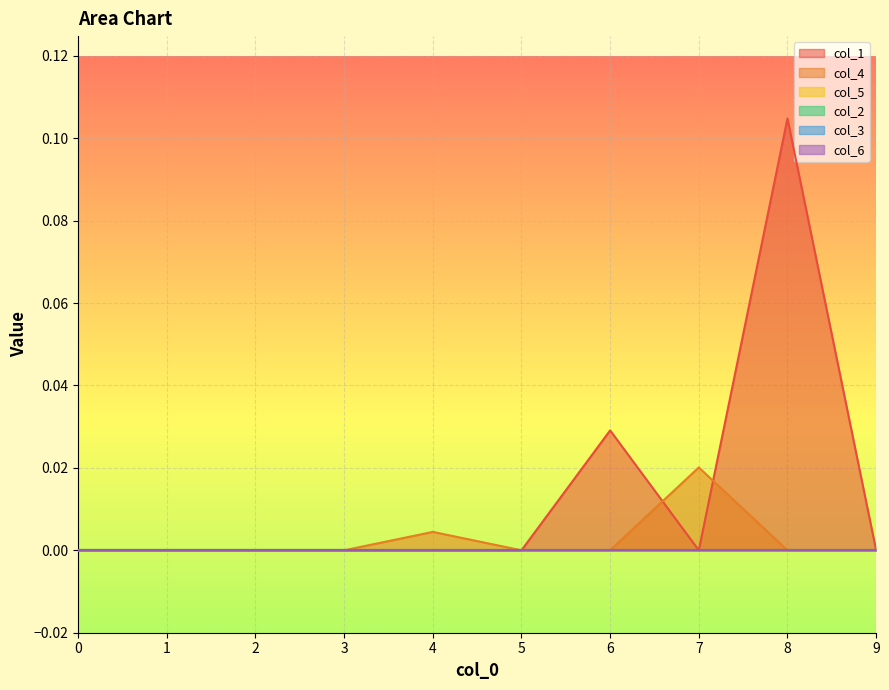

Which series has the widest spread of values?

col_1